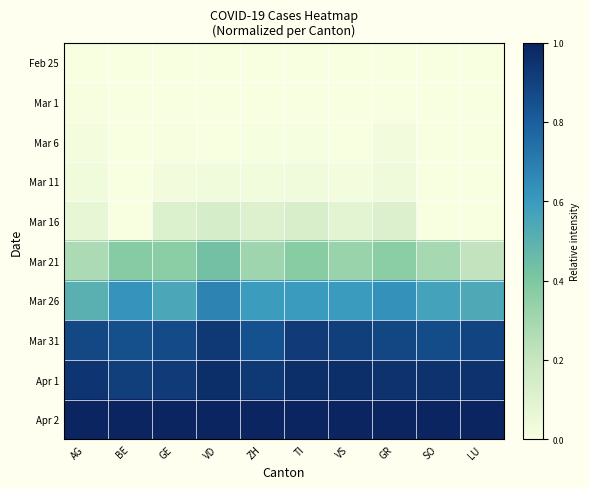

Rank the series at GE from lowest to highest value.

Feb 25, Mar 1, Mar 6, Mar 11, Mar 16, Mar 21, Mar 26, Mar 31, Apr 1, Apr 2